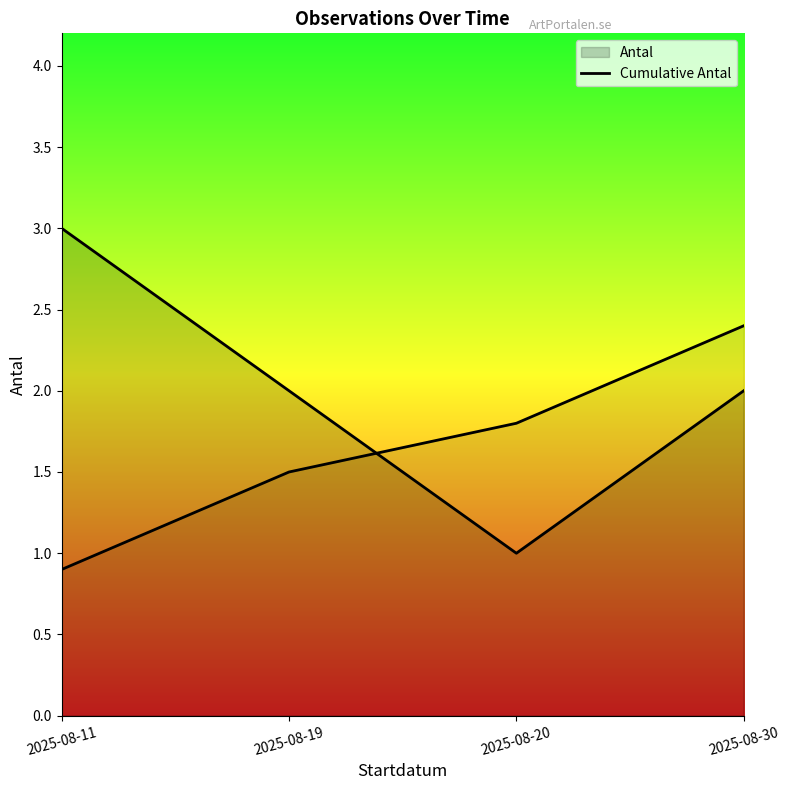

The value at 2025-08-30 is 2.4. True or false?

True